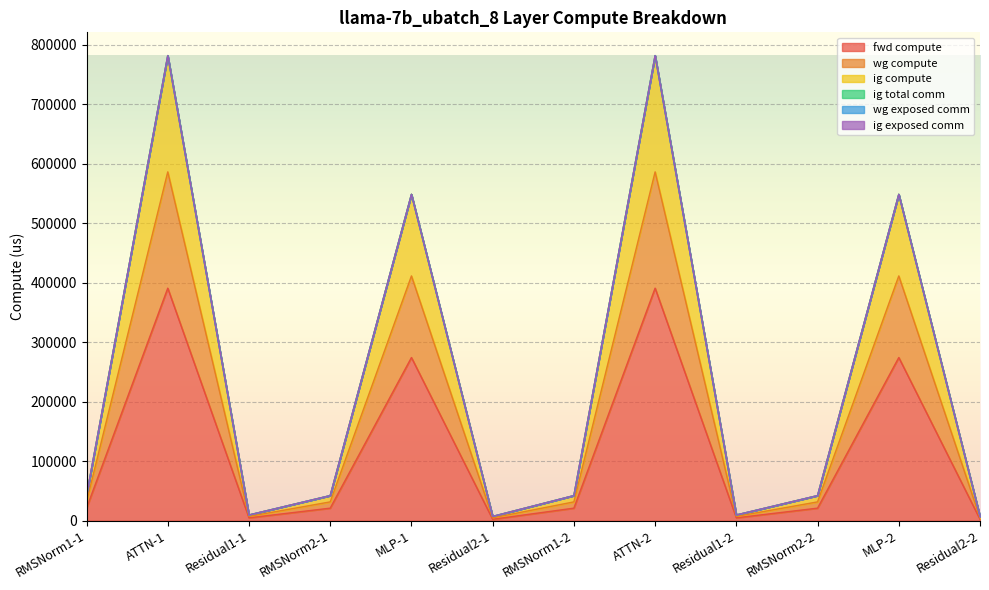

True or false: wg compute and ig compute cross at least once.

False